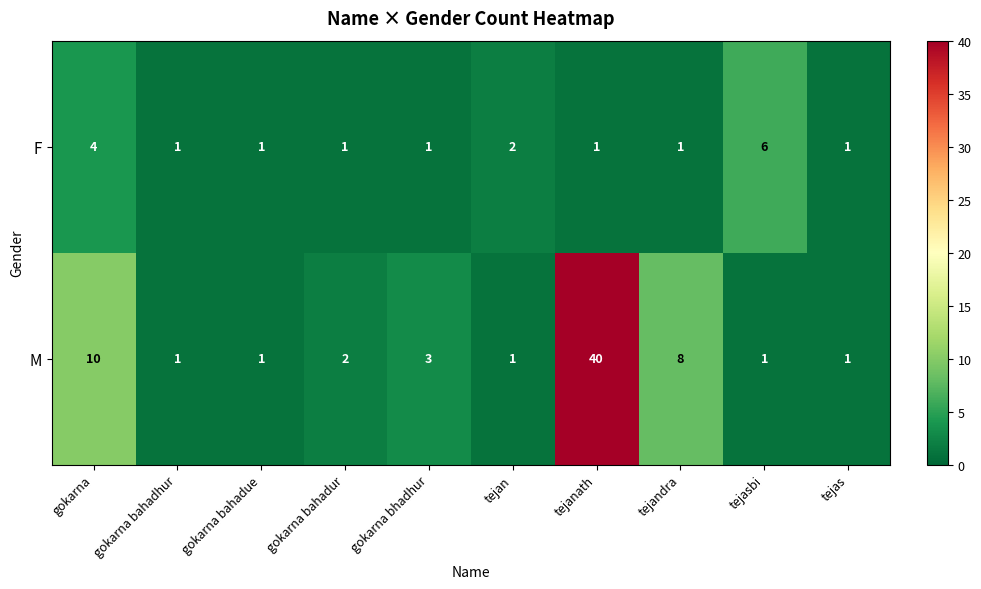

Count the F values in the range 1 to 2.

8